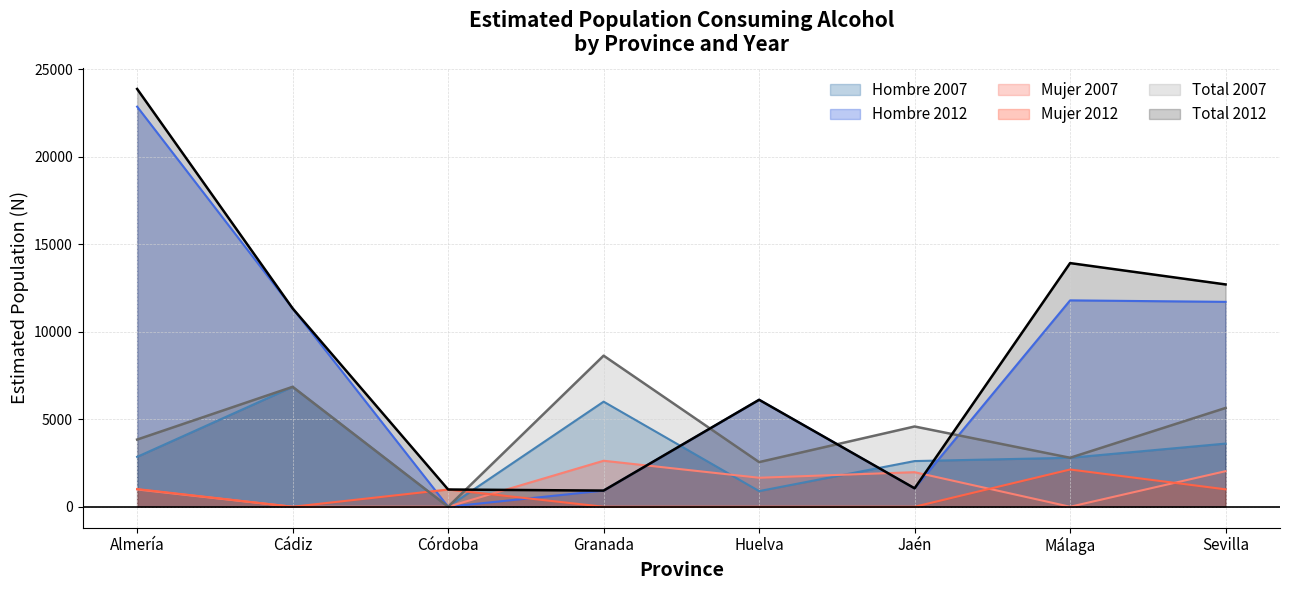

Reading left to right, list all the values displayed in this chart.

Hombre_2007: Almería=2854	Cádiz=6856	Córdoba=0	Granada=6009	Huelva=895	Jaén=2612	Málaga=2800	Sevilla=3612
Hombre_2012: Almería=22875	Cádiz=11341	Córdoba=0	Granada=924	Huelva=6116	Jaén=1054	Málaga=11800	Sevilla=11715
Mujer_2007: Almería=988	Cádiz=0	Córdoba=0	Granada=2630	Huelva=1658	Jaén=1977	Málaga=0	Sevilla=2035
Mujer_2012: Almería=1012	Cádiz=0	Córdoba=986	Granada=0	Huelva=0	Jaén=0	Málaga=2130	Sevilla=996
Total_2007: Almería=3842	Cádiz=6856	Córdoba=0	Granada=8639	Huelva=2553	Jaén=4589	Málaga=2800	Sevilla=5648
Total_2012: Almería=23887	Cádiz=11341	Córdoba=986	Granada=924	Huelva=6116	Jaén=1054	Málaga=13931	Sevilla=12711